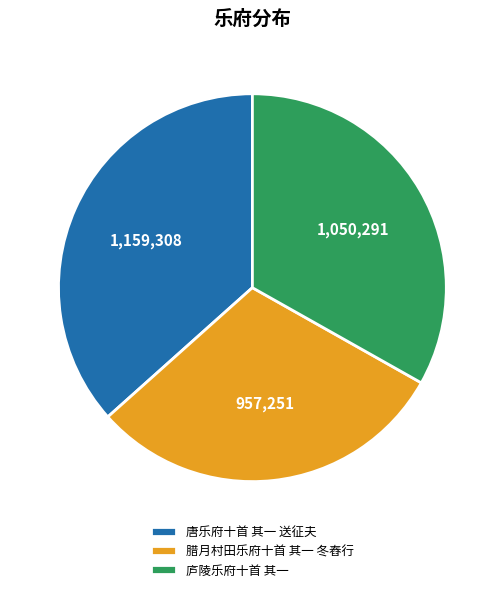

How many slices are in this pie chart?

3